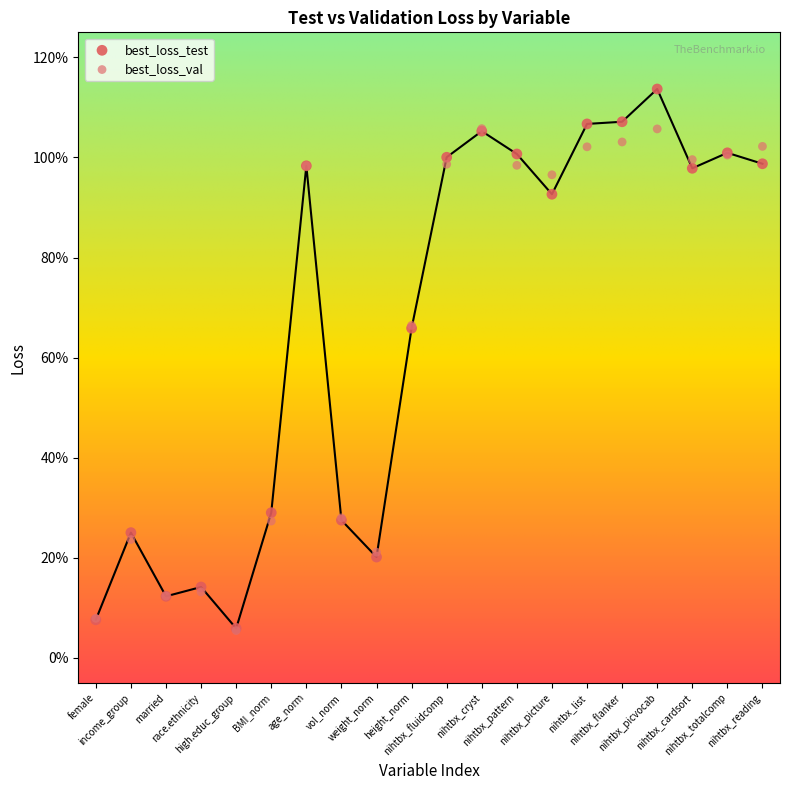

What are all the series names shown in the legend?

best_loss_test, best_loss_val